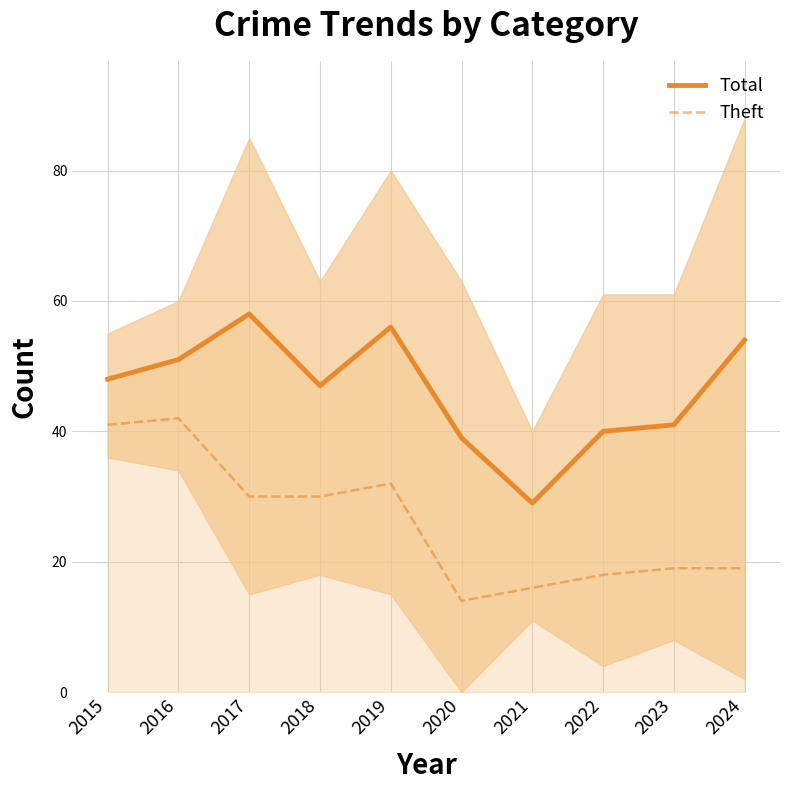

Where does the Total series first go above 48?

2016